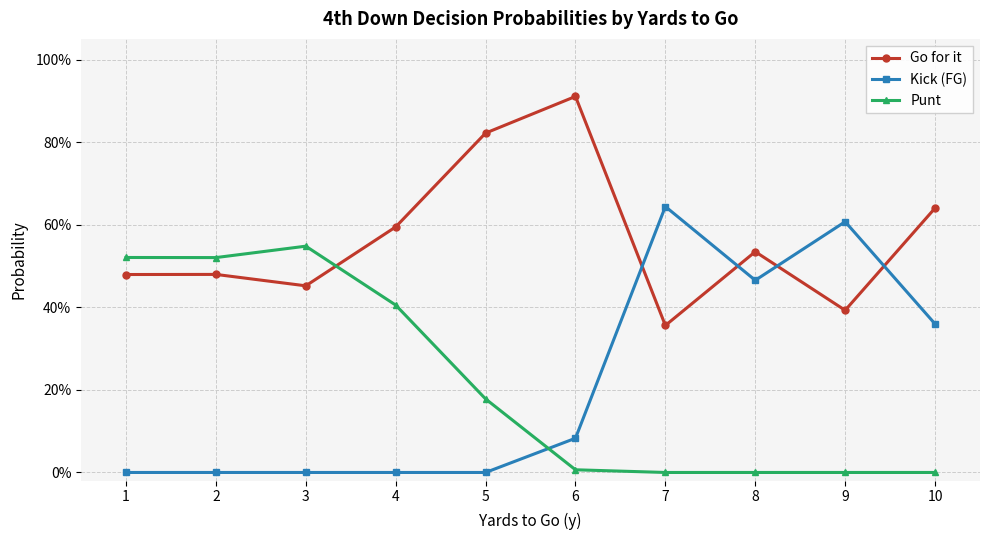

How many interior local valleys does the Kick (FG) series have?

1